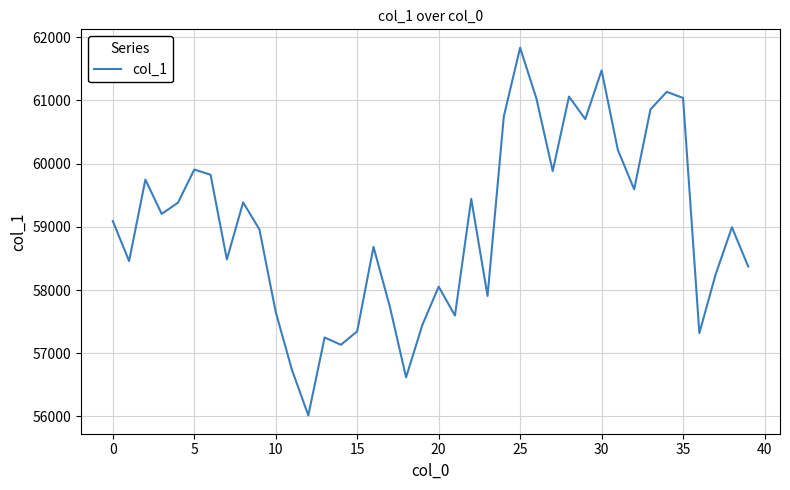

What is the maximum value shown in the chart?

61834